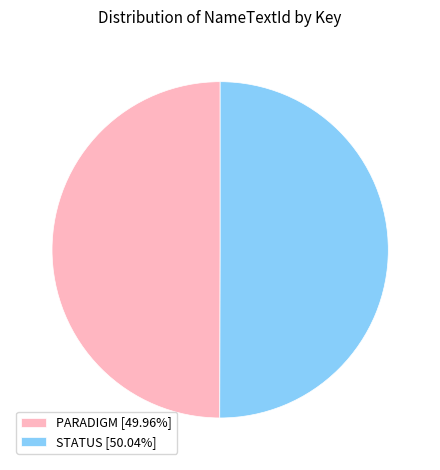

Approximately how many times larger is the value at STATUS [50.04%] compared to PARADIGM [49.96%]?

1.0